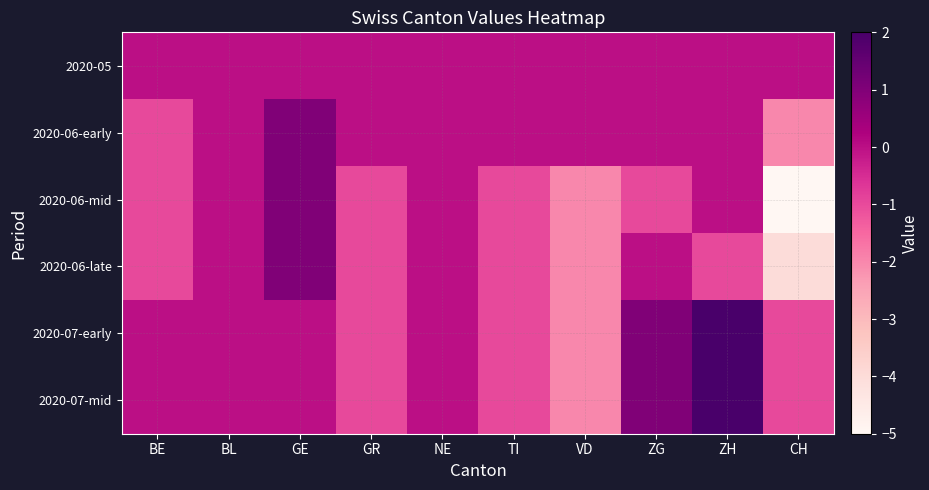

How many distinct data groups are displayed?

6